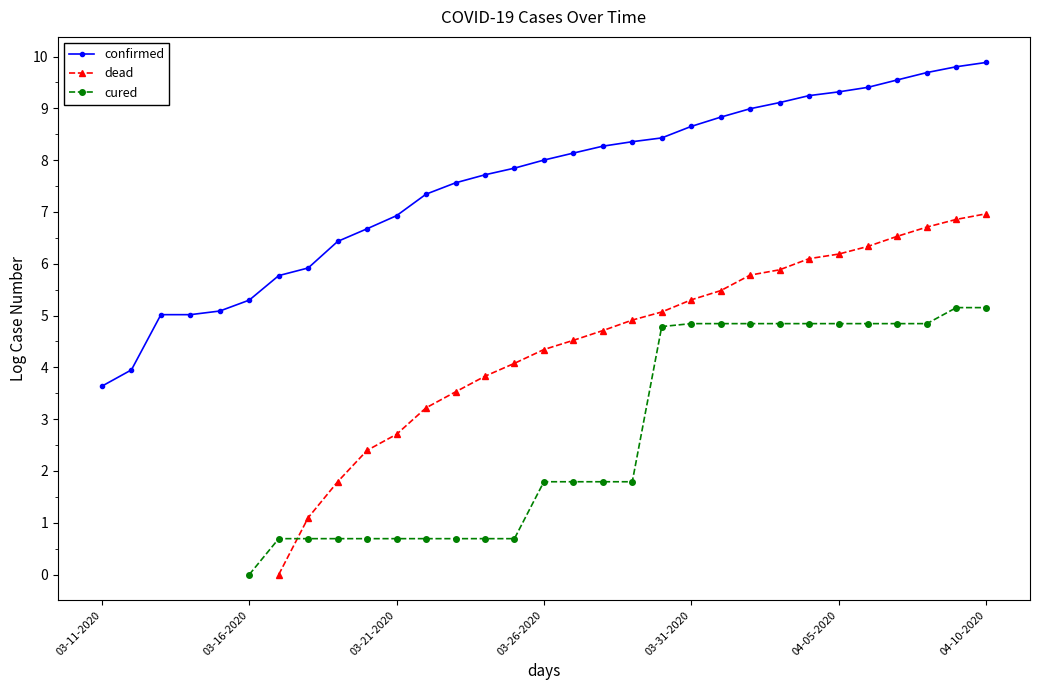

What is the highest value of the confirmed series?

9.9